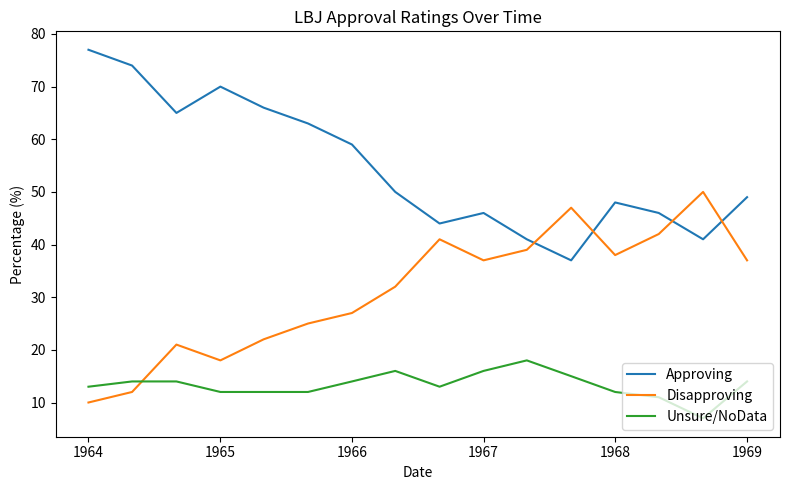

Which series has the largest total across all categories?

Approving